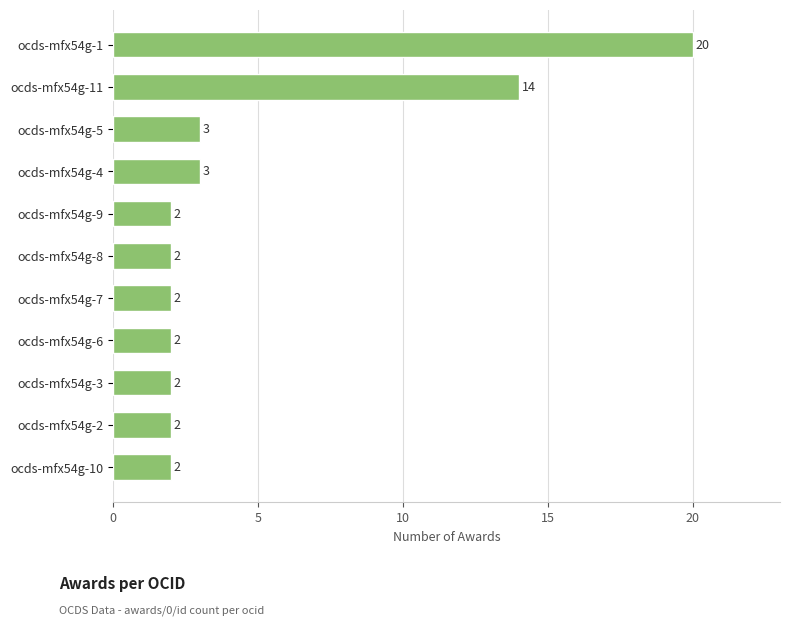

What is the maximum value shown in the chart?

20